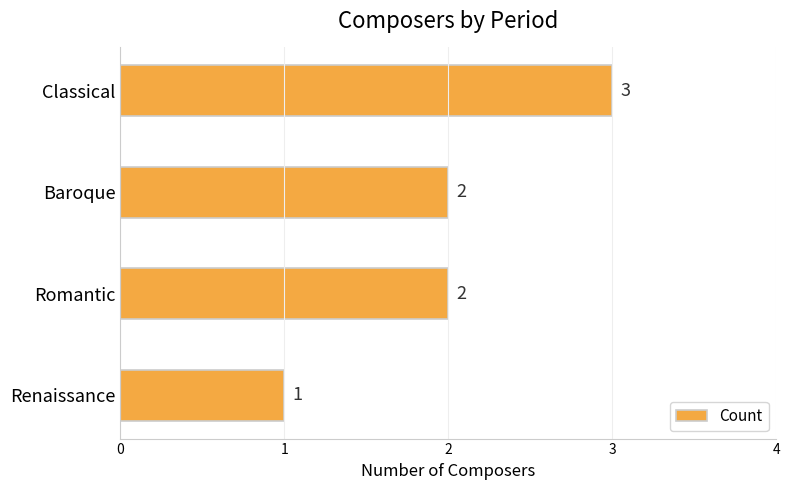

The value at Renaissance is 0. True or false?

False